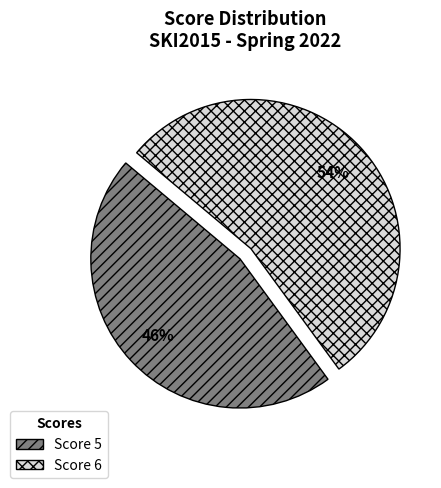

To the nearest percent, what portion does Score 5 represent?

46%